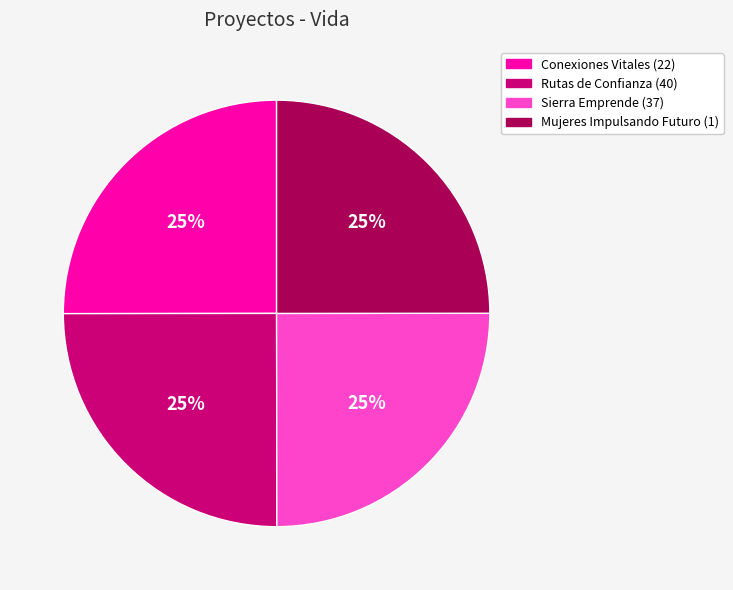

What percentage is the Mujeres Impulsando Futuro (1) slice, to the nearest percent?

25%